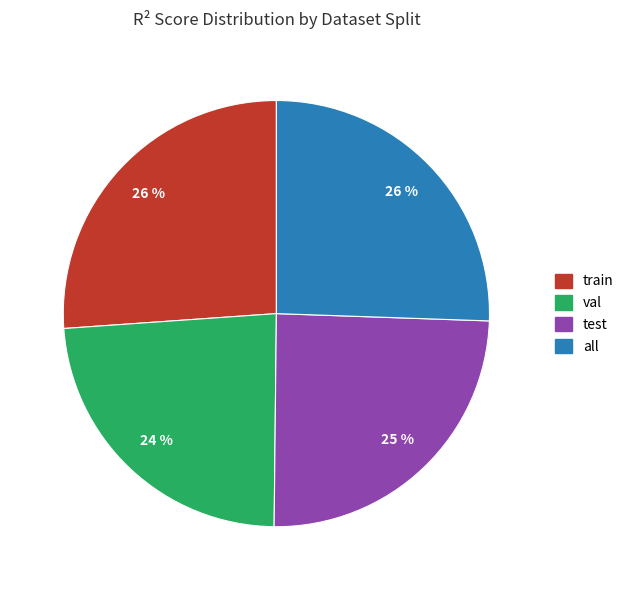

Does test represent more than half of the total?

No